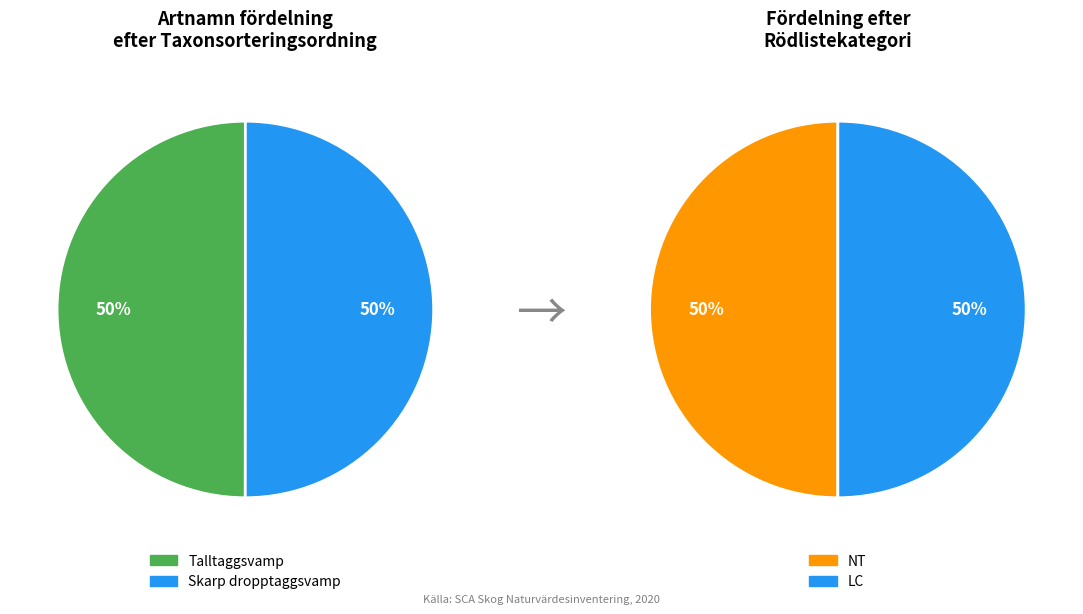

Does Talltaggsvamp (NT) represent more than half of the total?

No